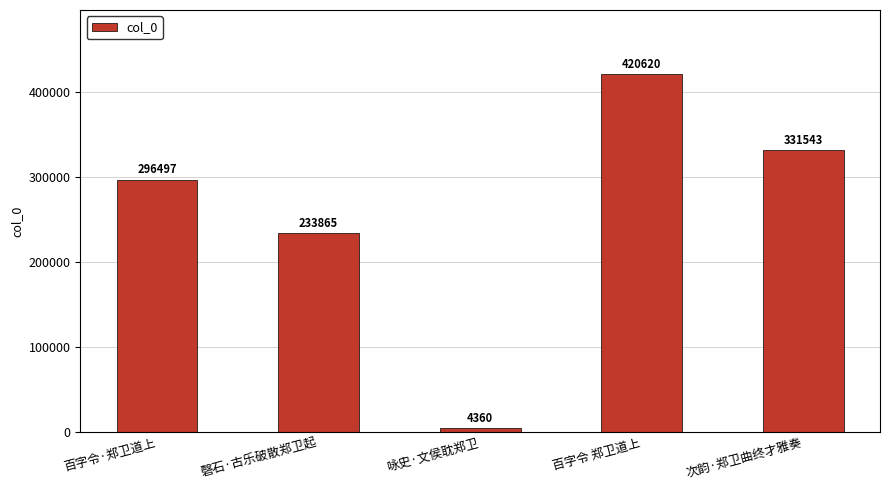

What is the ratio of the value at 百字令·郑卫道上 to the value at 咏史·文侯耽郑卫?

68.0